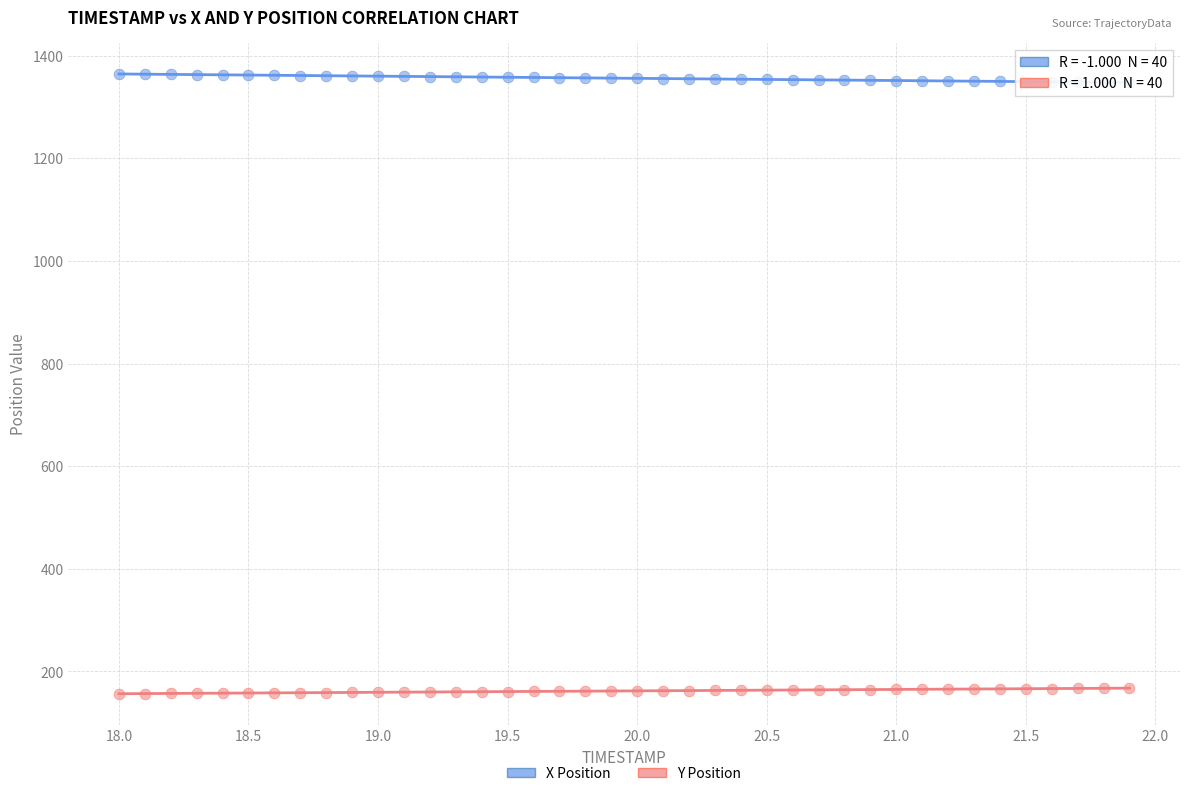

What are all the series names shown in the legend?

X Position, Y Position